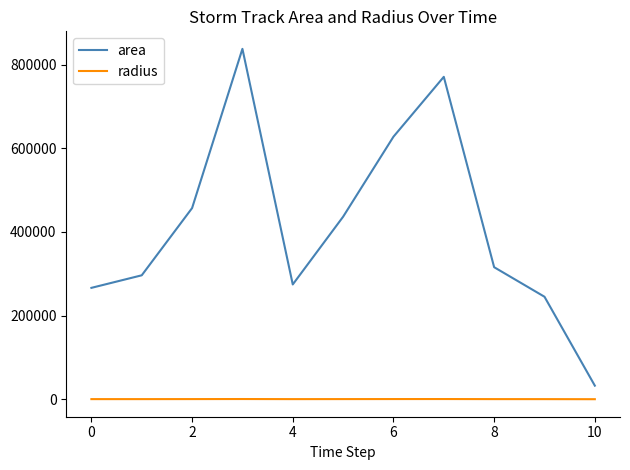

Rank the series by their average value, from highest to lowest.

area, radius